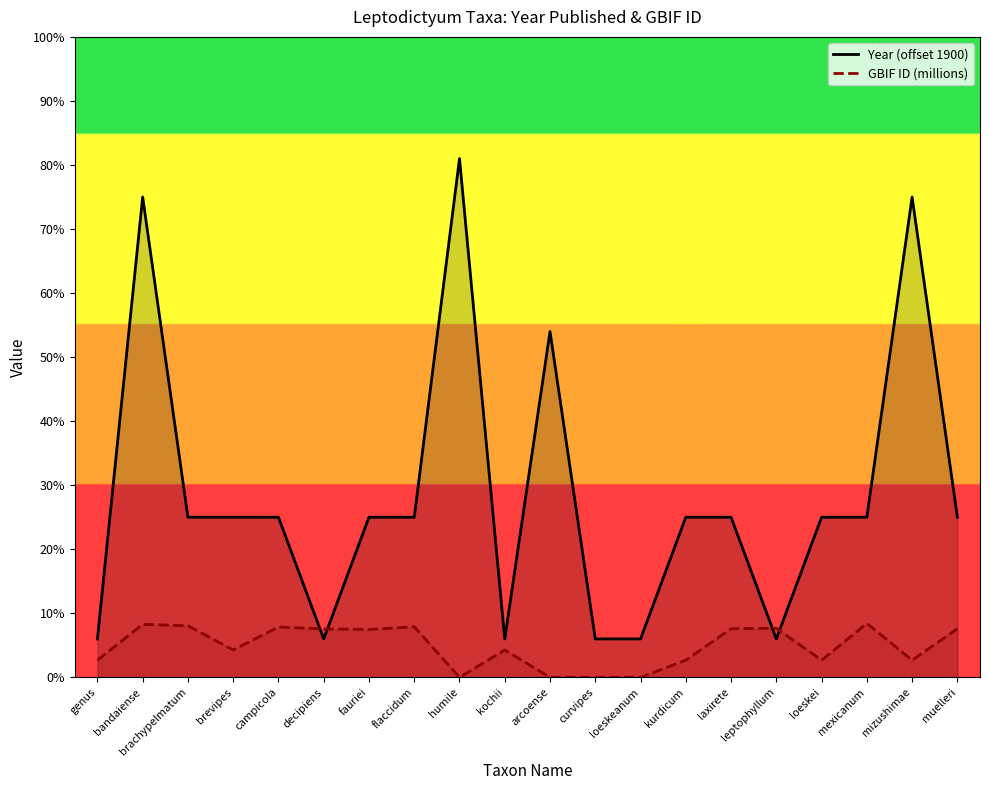

Does the chart display data point markers on the line(s)?

No